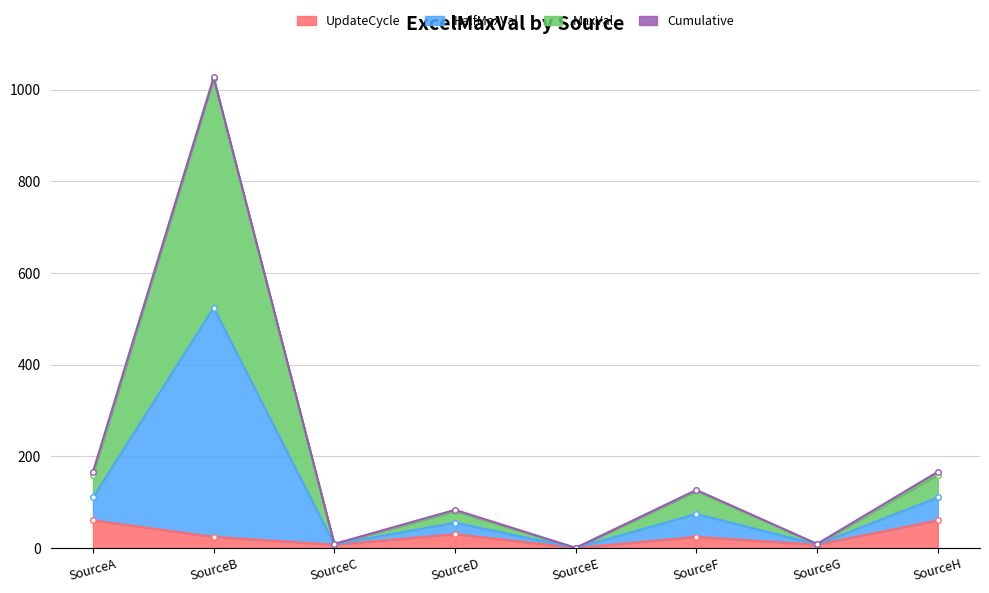

What is the difference between the maximum and minimum values?

1024